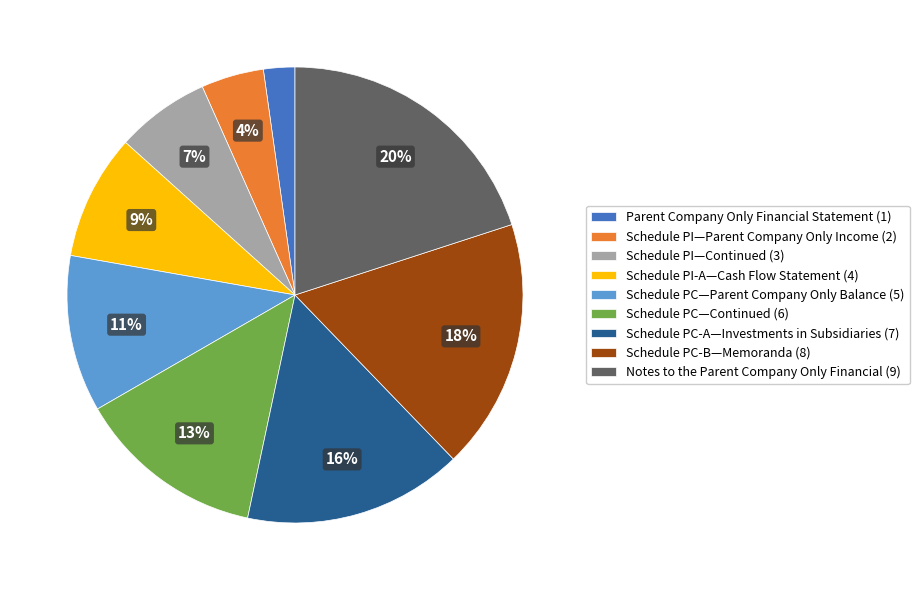

To the nearest percent, what is the combined percentage of Schedule PI—Parent Company Only Income (2) and Schedule PI-A—Cash Flow Statement (4)?

13%